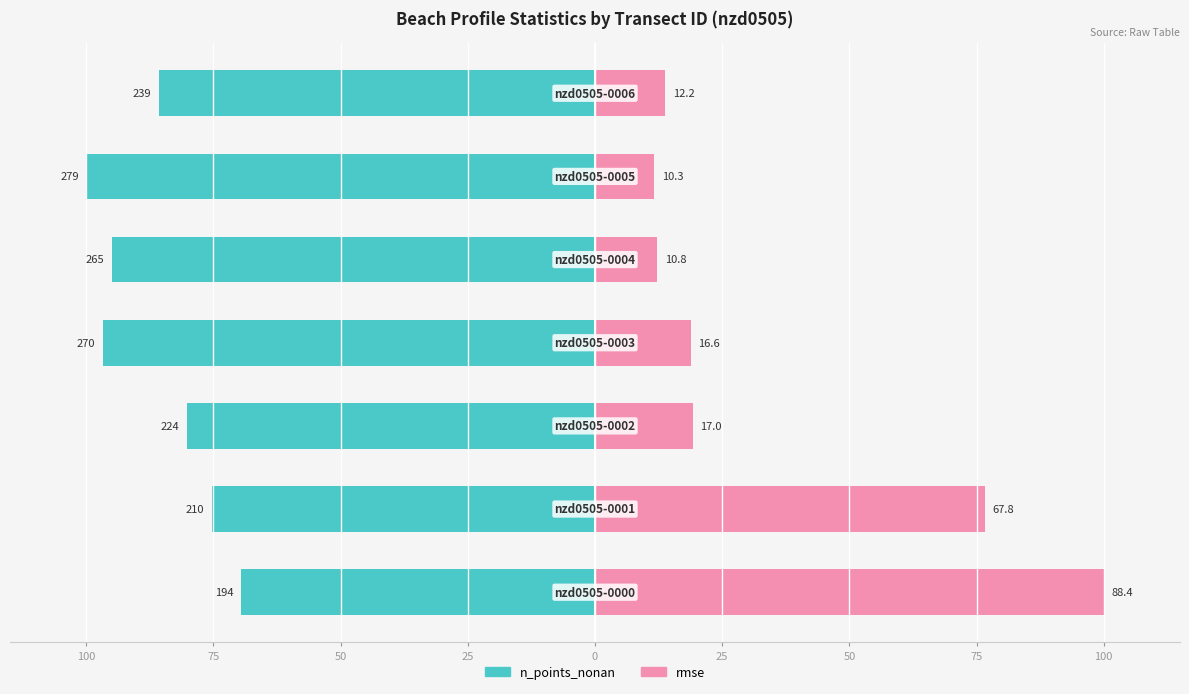

Are the bars grouped side by side (vs. stacked)?

Yes